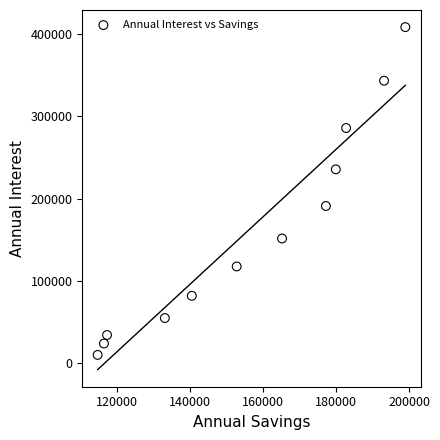

What Y value in the scatter plot is closest to 209401?

191177.1